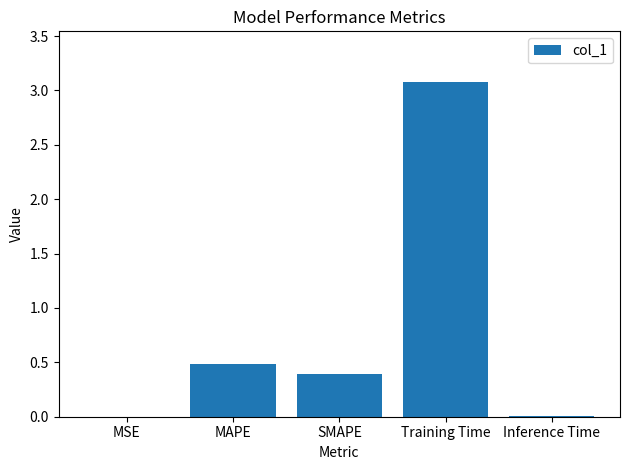

What is the sum of all values?

4.0